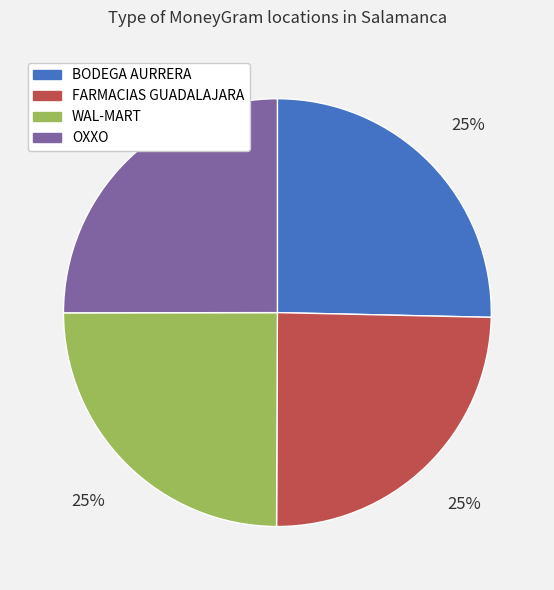

To the nearest percent, what portion does BODEGA AURRERA represent?

25%